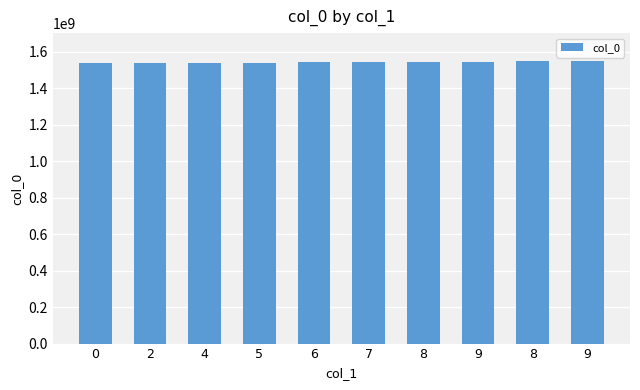

What is the label of the 6th bar from the right?

6